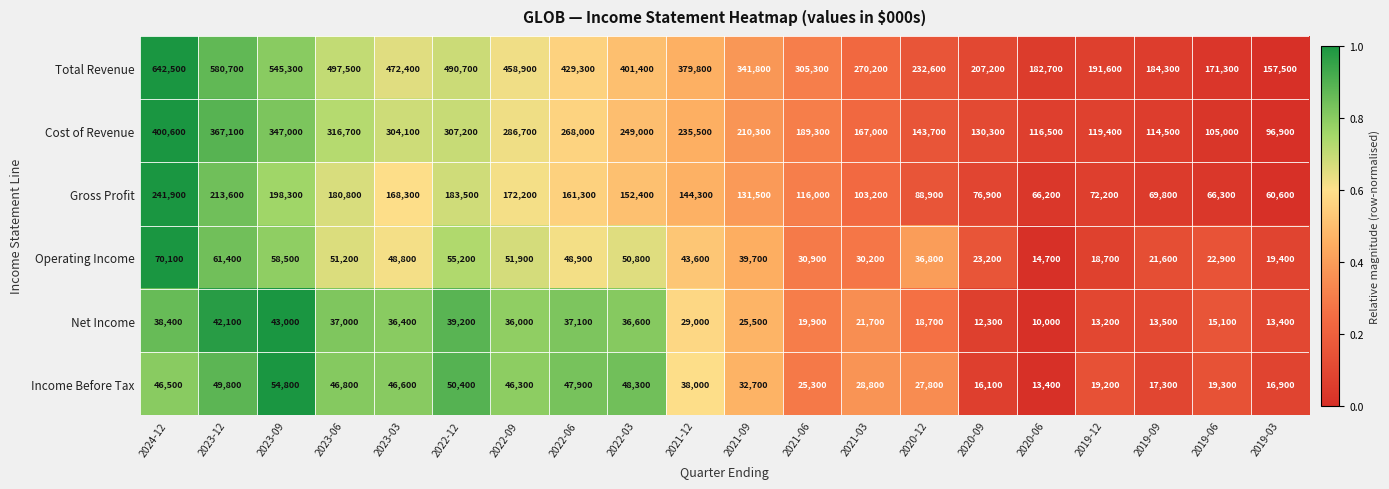

Which series has the largest range (max minus min)?

Total Revenue